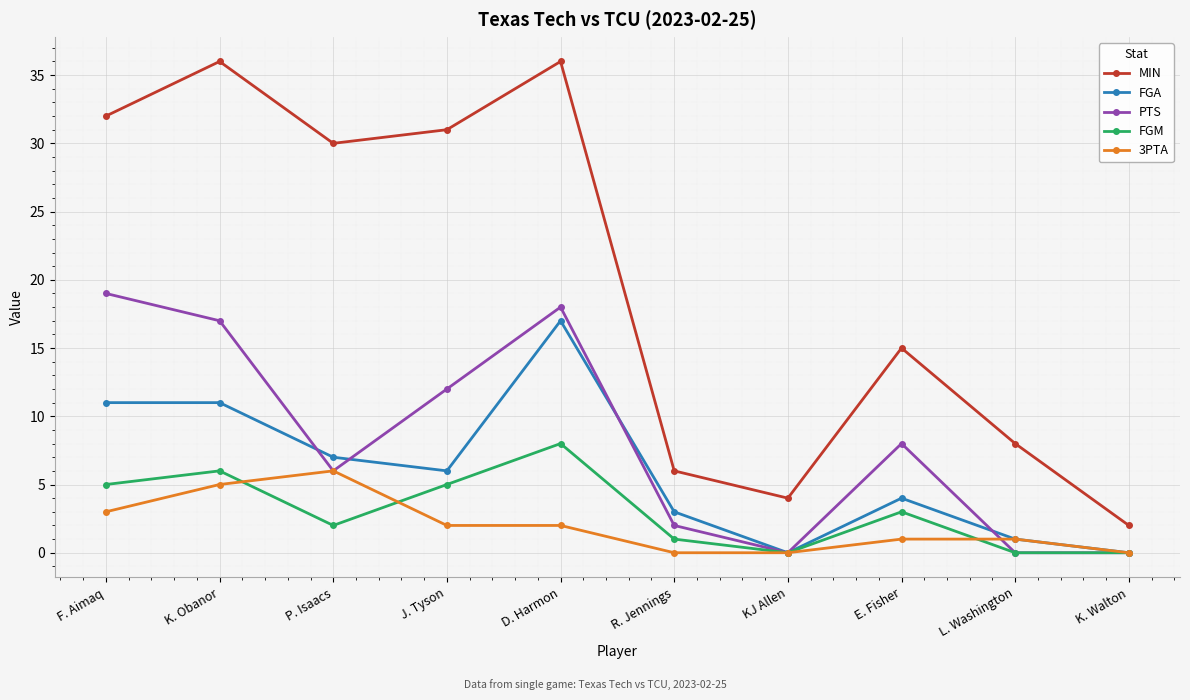

Reading right to left, extract all data points from this chart.

MIN: K. Walton=2	L. Washington=8	E. Fisher=15	KJ Allen=4	R. Jennings=6	D. Harmon=36	J. Tyson=31	P. Isaacs=30	K. Obanor=36	F. Aimaq=32
FGA: K. Walton=0	L. Washington=1	E. Fisher=4	KJ Allen=0	R. Jennings=3	D. Harmon=17	J. Tyson=6	P. Isaacs=7	K. Obanor=11	F. Aimaq=11
PTS: K. Walton=0	L. Washington=0	E. Fisher=8	KJ Allen=0	R. Jennings=2	D. Harmon=18	J. Tyson=12	P. Isaacs=6	K. Obanor=17	F. Aimaq=19
FGM: K. Walton=0	L. Washington=0	E. Fisher=3	KJ Allen=0	R. Jennings=1	D. Harmon=8	J. Tyson=5	P. Isaacs=2	K. Obanor=6	F. Aimaq=5
3PTA: K. Walton=0	L. Washington=1	E. Fisher=1	KJ Allen=0	R. Jennings=0	D. Harmon=2	J. Tyson=2	P. Isaacs=6	K. Obanor=5	F. Aimaq=3